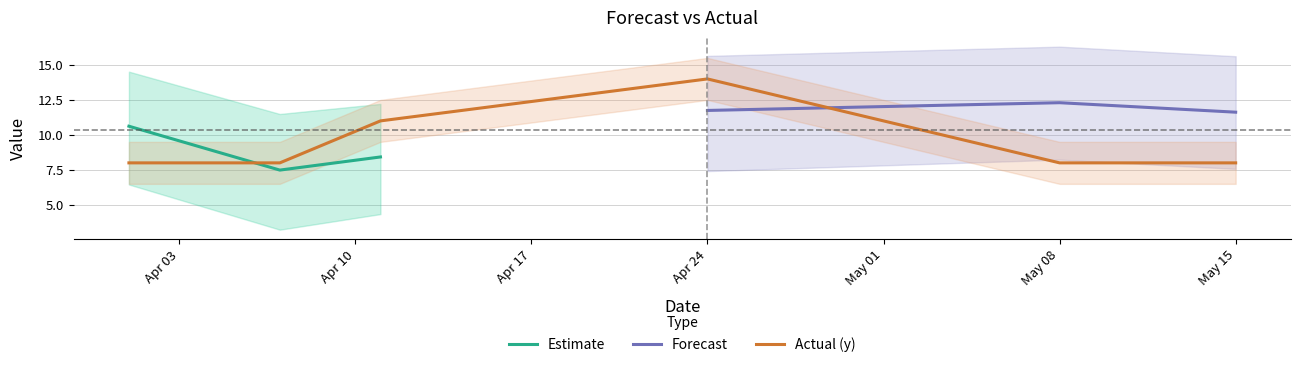

What is the highest value of the yhat_upper series?

16.3